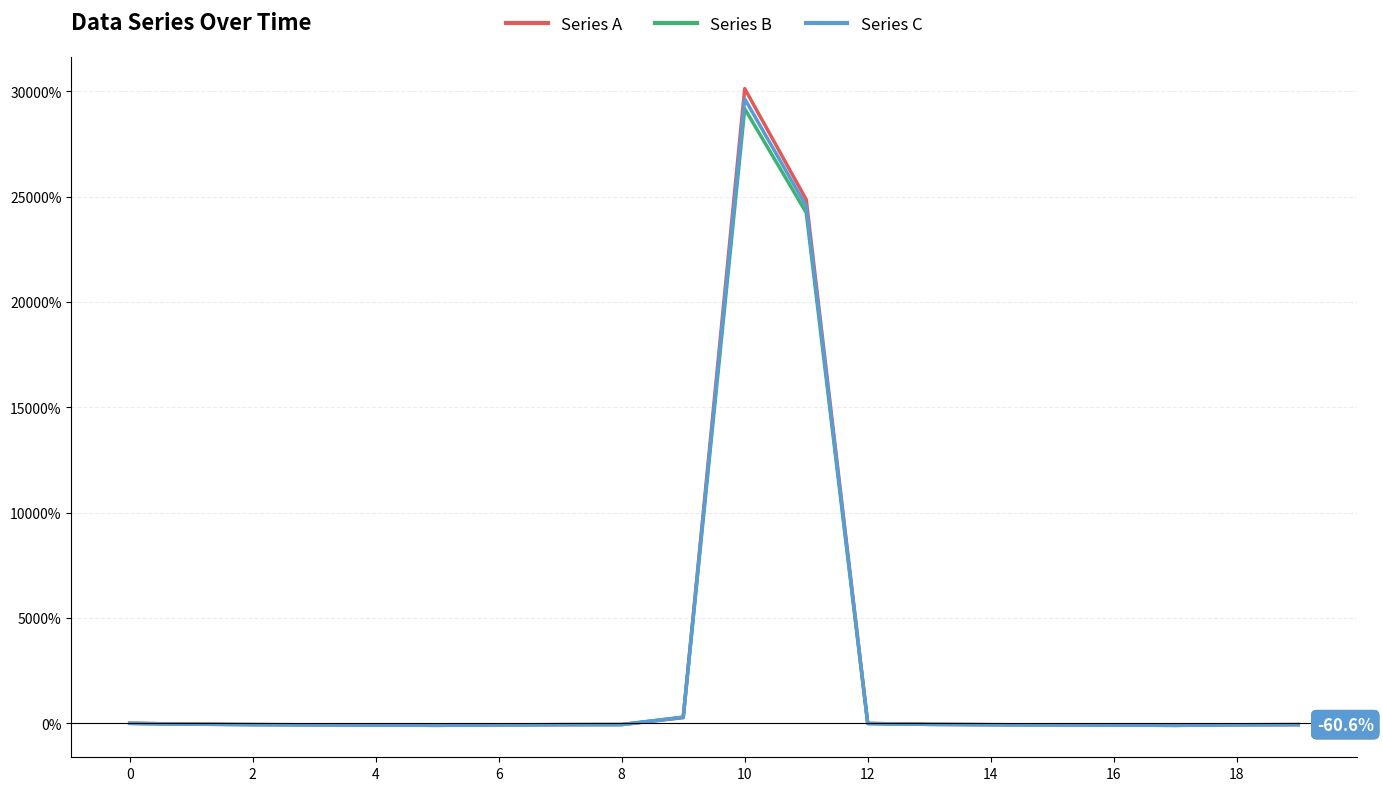

What are all the series names shown in the legend?

Series A, Series B, Series C